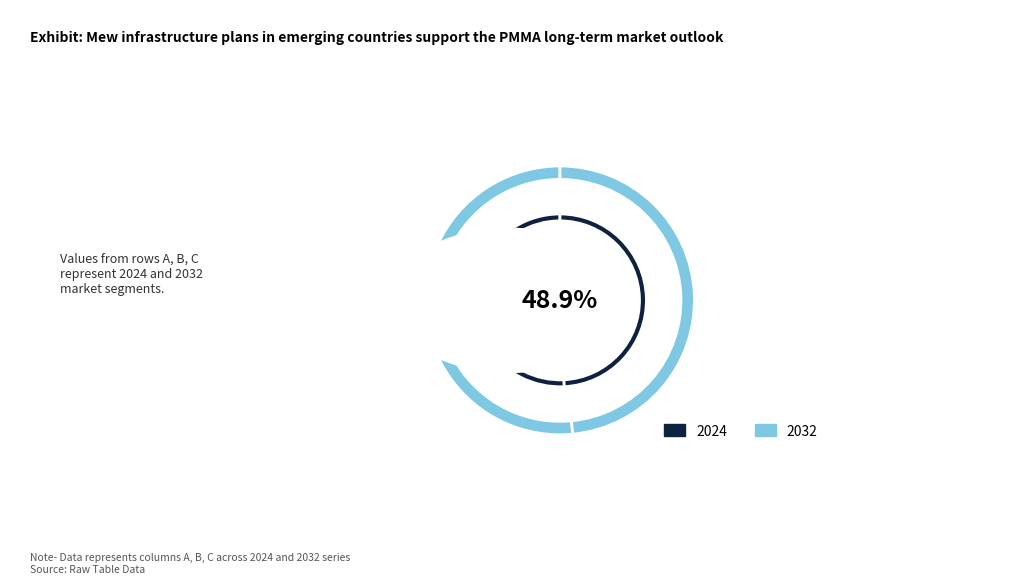

Is there a majority slice in this chart?

No